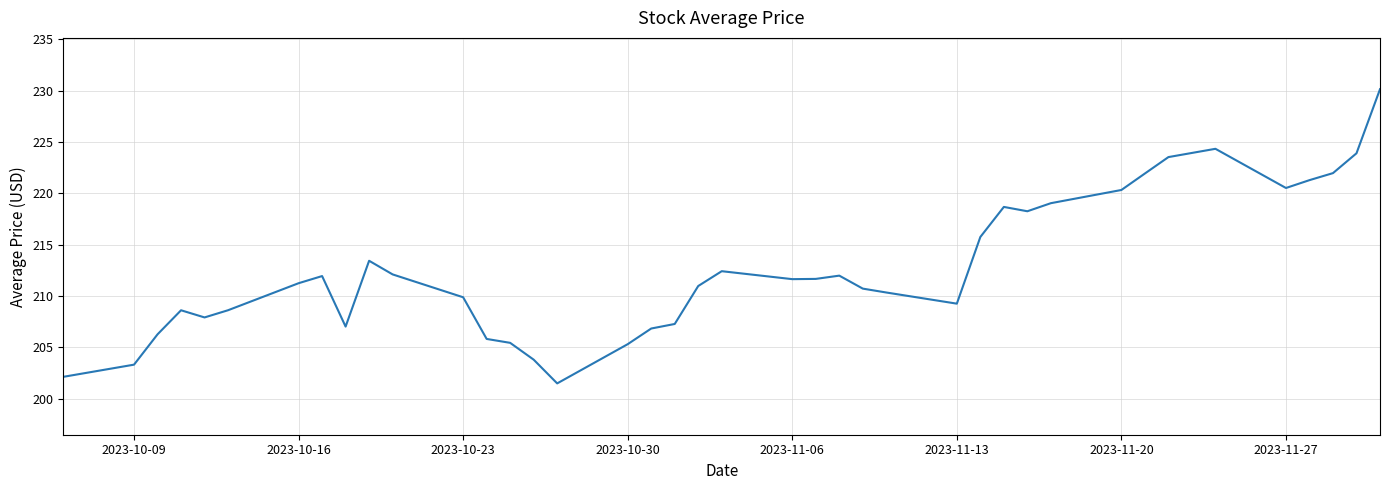

What is the minimum value shown in the chart?

201.5